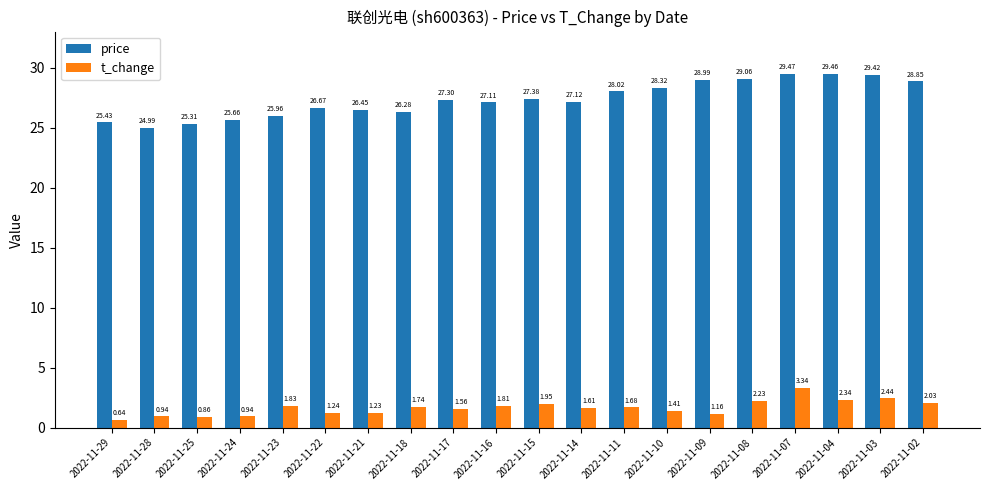

Which series has the largest range (max minus min)?

price